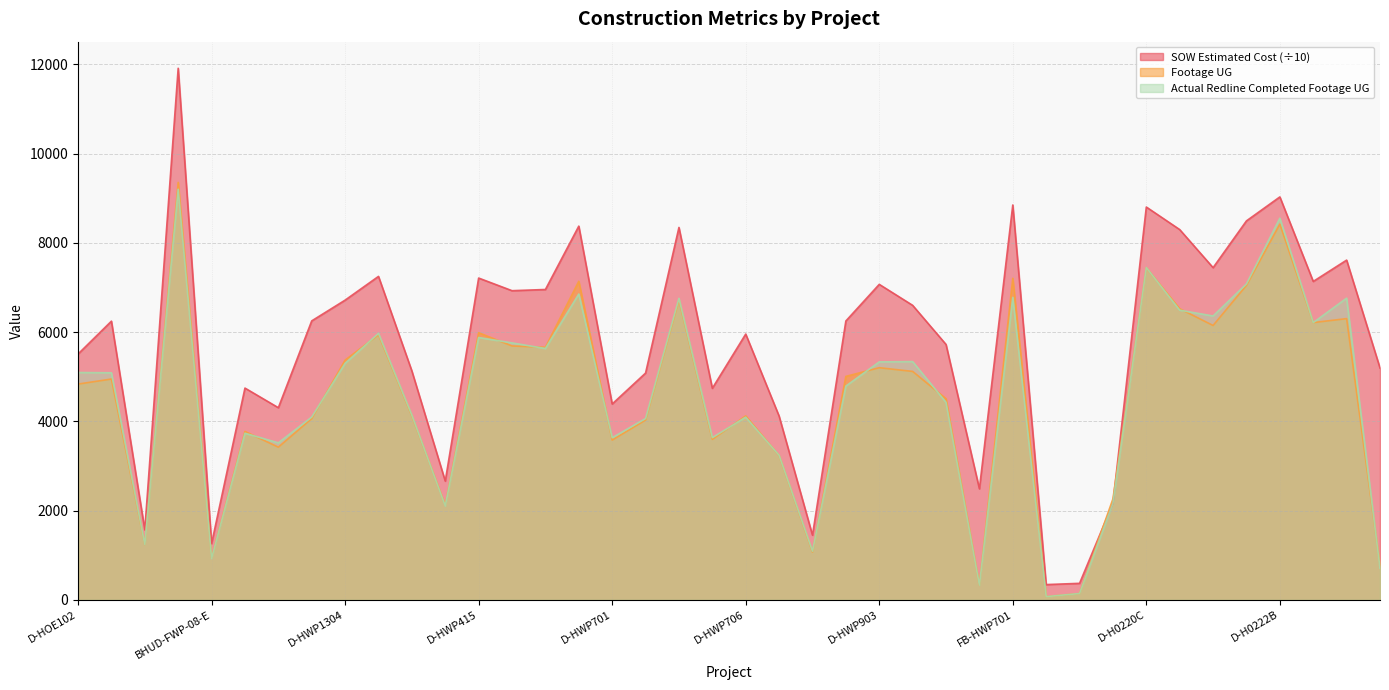

What value does the Footage UG series have at FB-HWP701?

7207.0